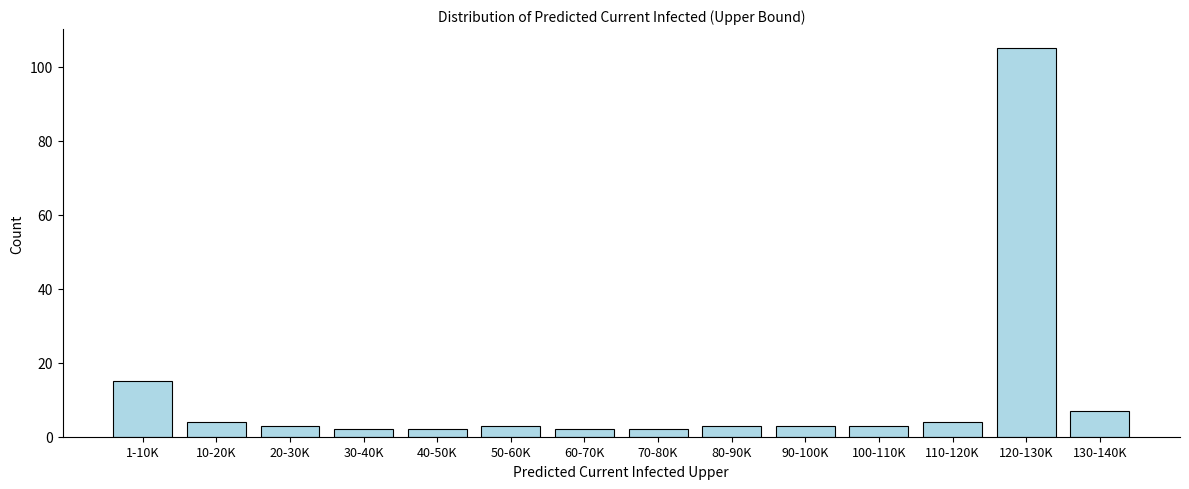

Reading left to right, transcribe all the data shown in this chart.

15	4	3	2	2	3	2	2	3	3	3	4	105	7